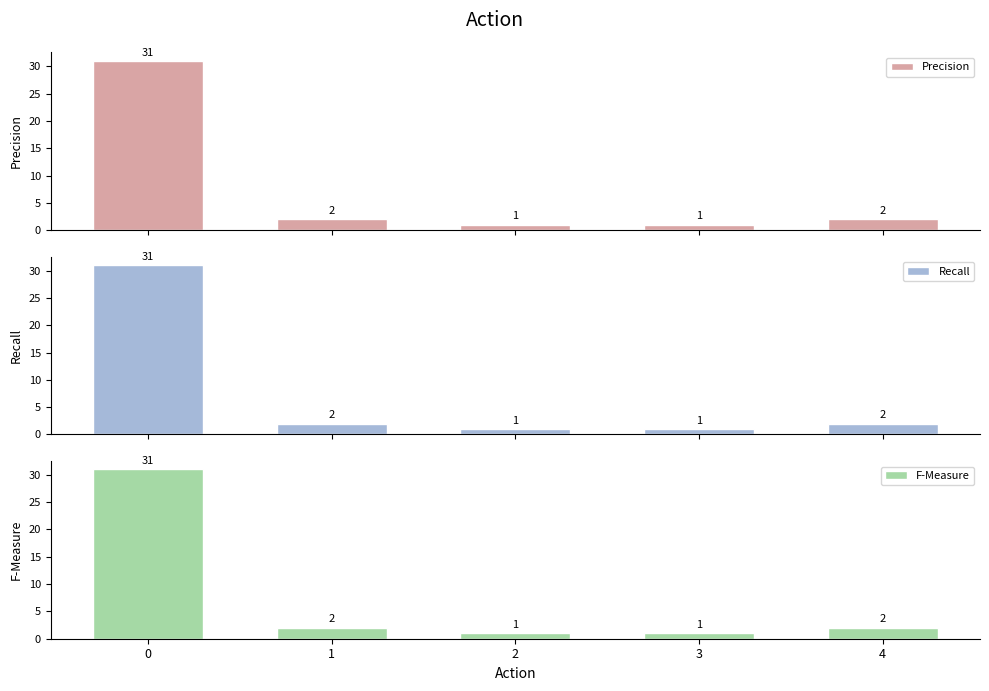

The F-Measure series shows 1 at 2. True or false?

True